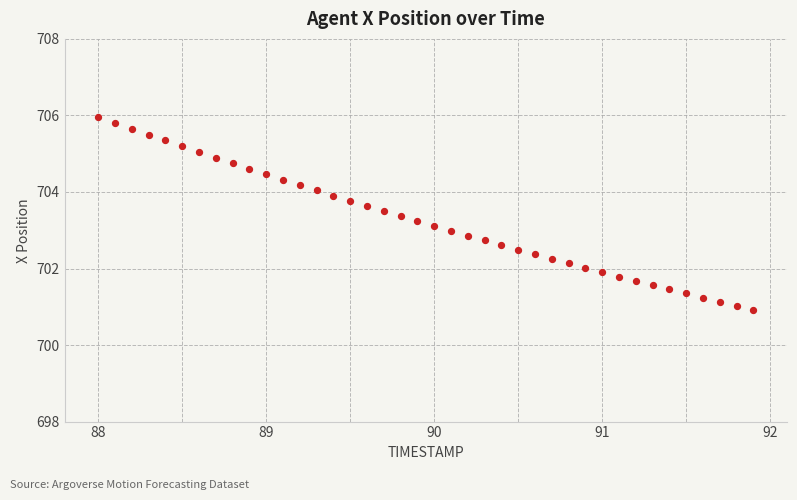

What is the range of X values (max minus min)?

3.9